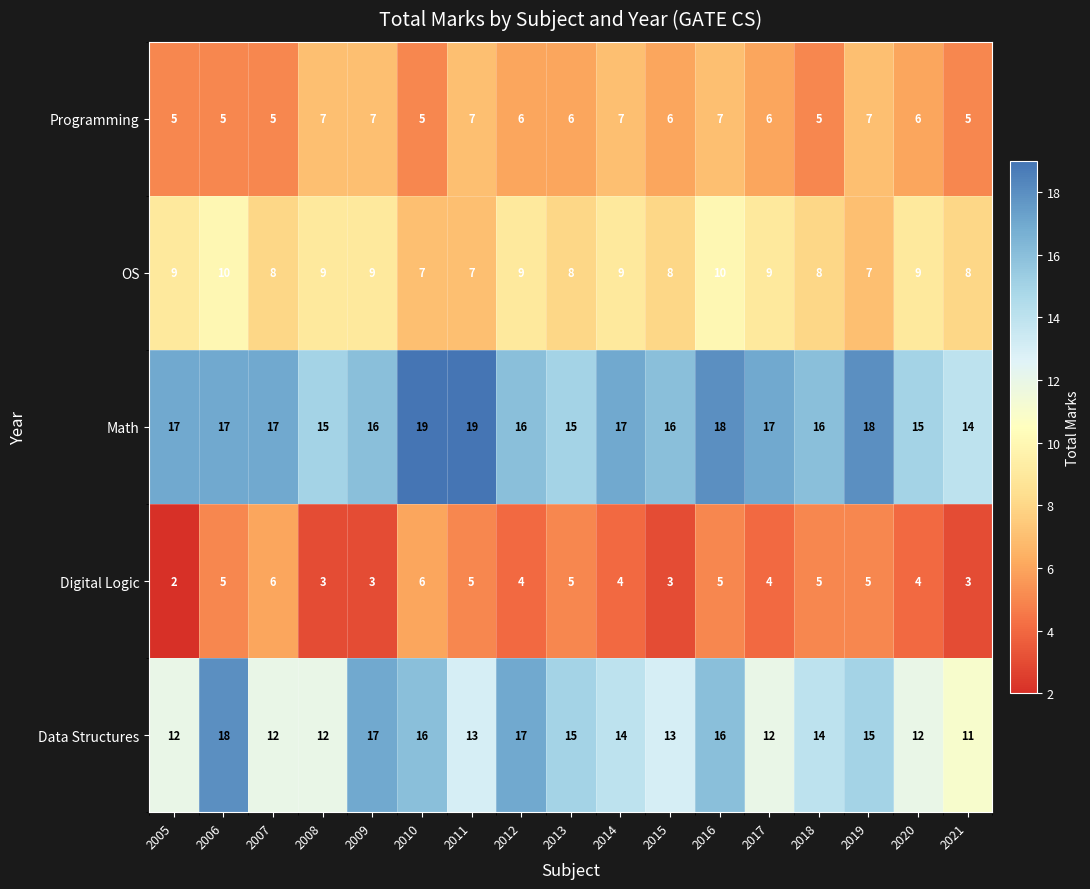

At how many categories does at least one series exceed 8?

17